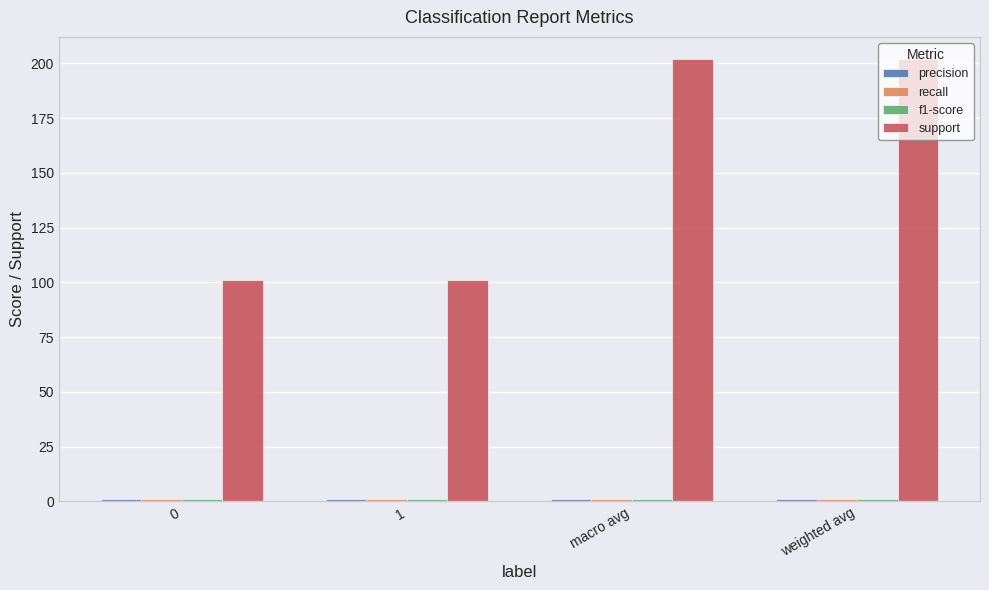

How many series are shown in this chart?

4